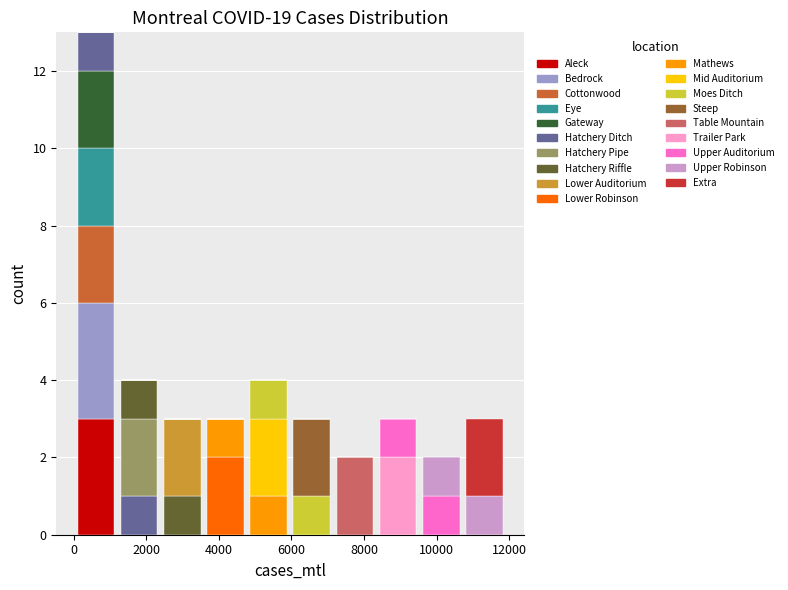

Reading left to right, transcribe this chart: for each stacked bar, give the range it covers on the x-axis and its total height. Neither the bar edges nor the heights are printed on the chart, so give them approximately, as read against the axes.

0 to 1200: 13
1200 to 2400: 4
2400 to 3600: 3
3600 to 4800: 3
4800 to 6000: 4
6000 to 7200: 3
7200 to 8400: 2
8400 to 9600: 3
9600 to 10800: 2
10800 to 12000: 3